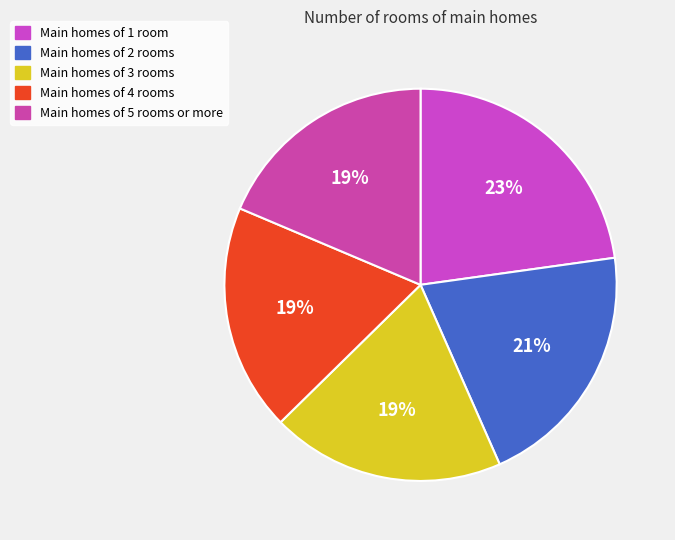

How many slices are in this pie chart?

5